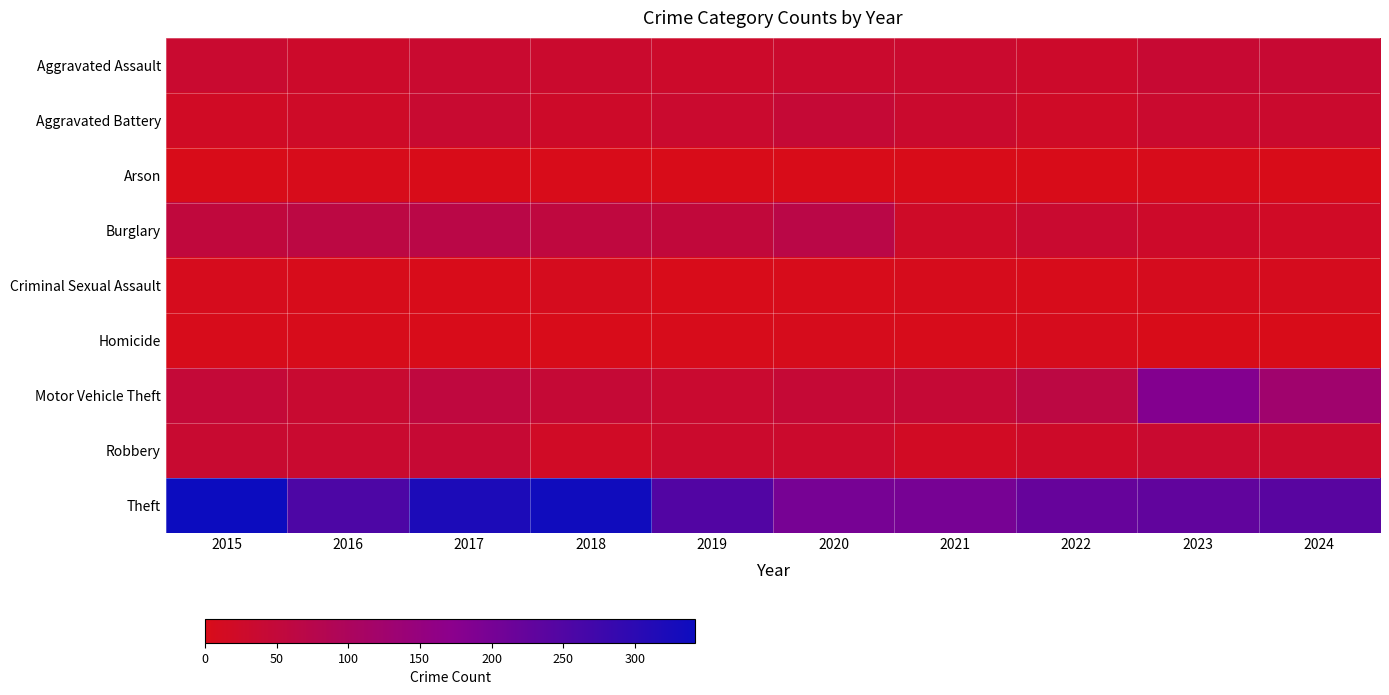

What is the total value across all series at 2022?

403